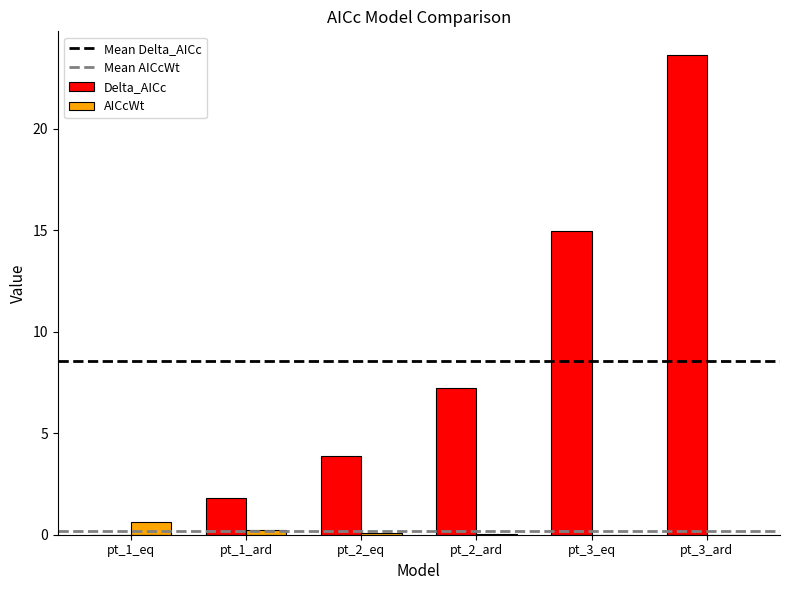

The Delta_AICc series shows 12.5 at pt_1_eq. True or false?

False